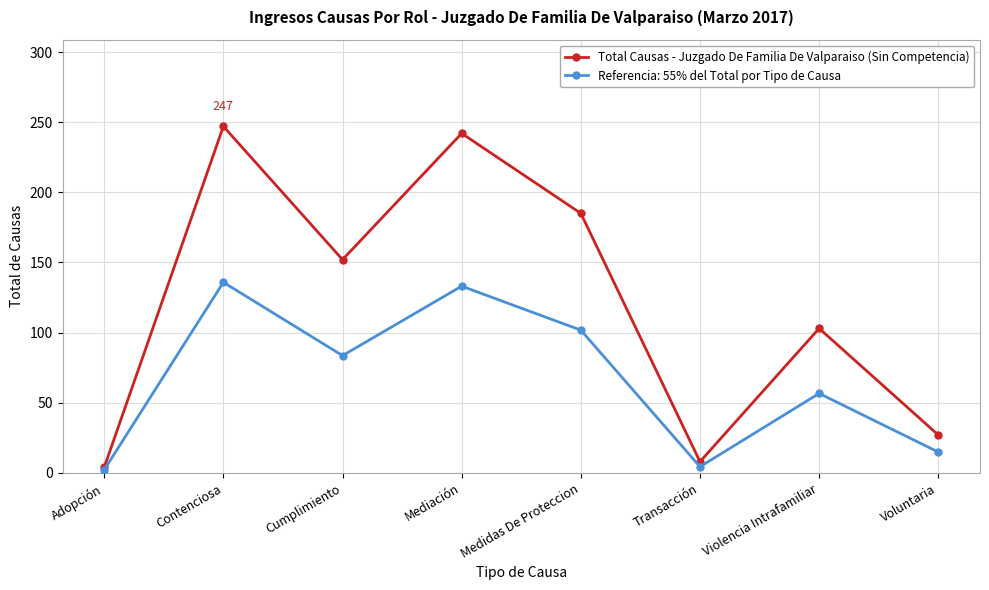

What is the spread (max minus min) of values at Mediación?

108.9